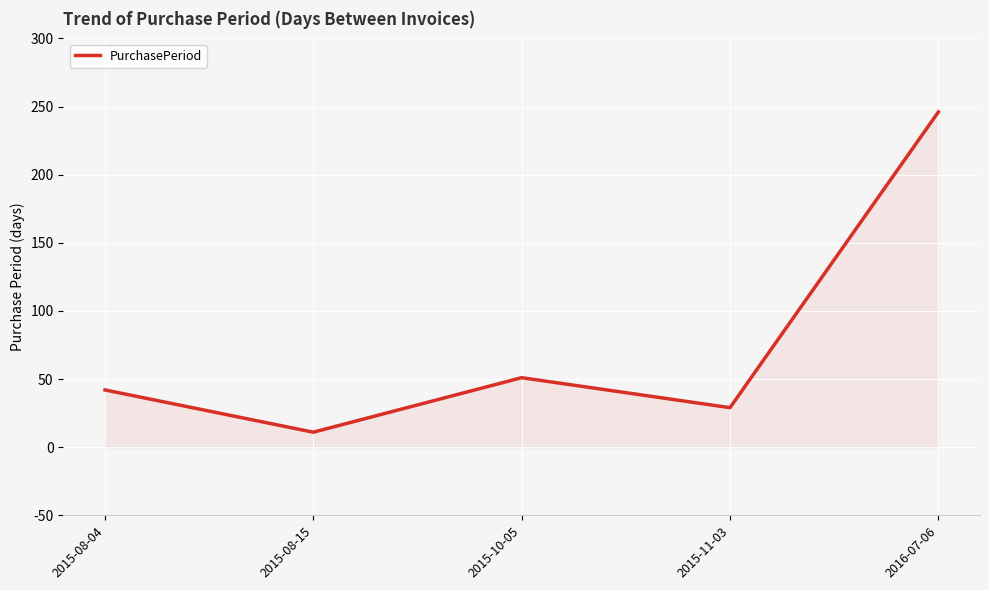

The value at 2015-11-03 is 29. True or false?

True